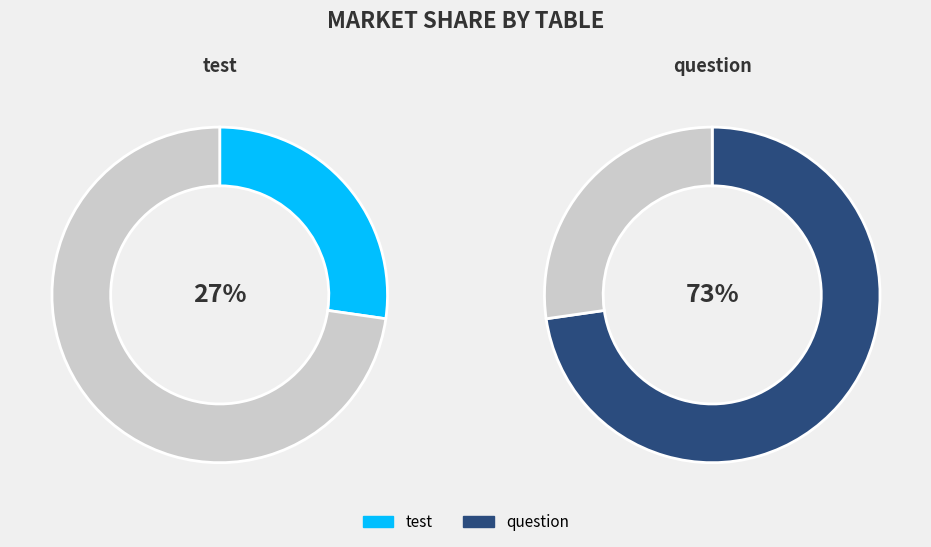

Which category has the smallest portion of the pie?

test